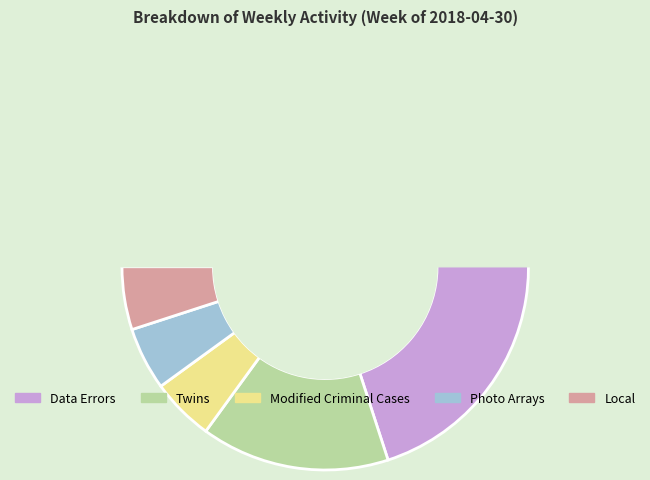

What percentage is NOT represented by State?

100.0%